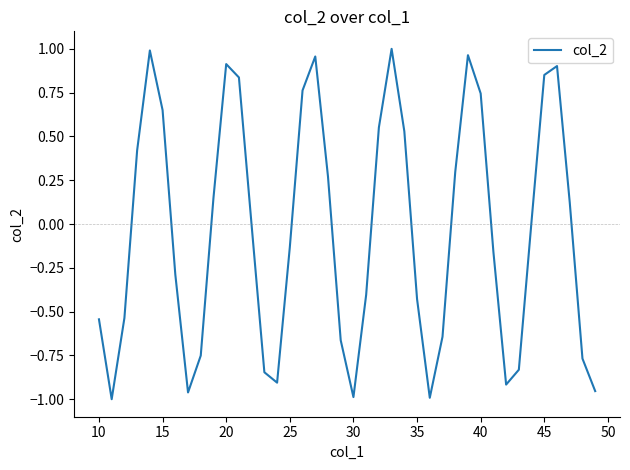

Does the chart display data point markers on the line(s)?

No